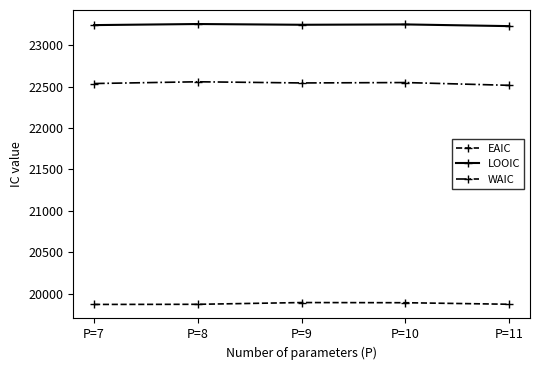

What is the value of the LOOIC point at the 1st from the left?

23244.8